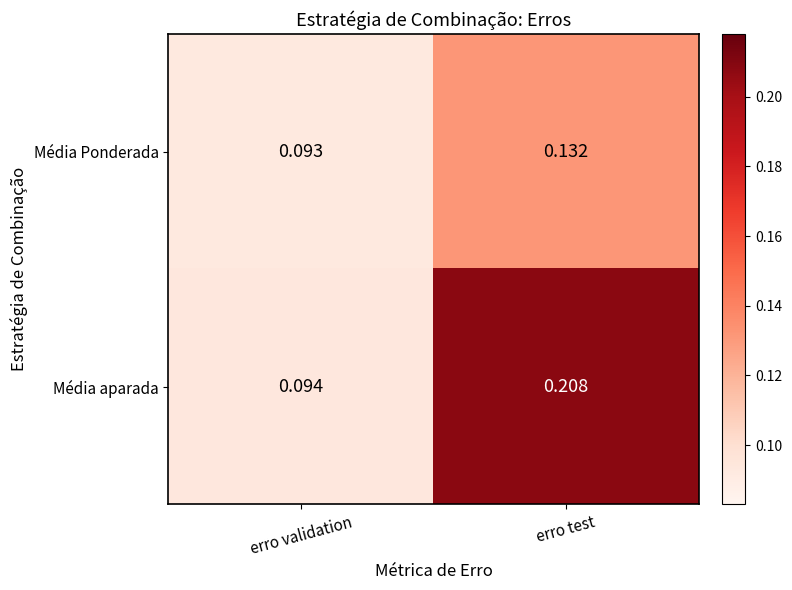

Which category has the highest value across all series?

erro test